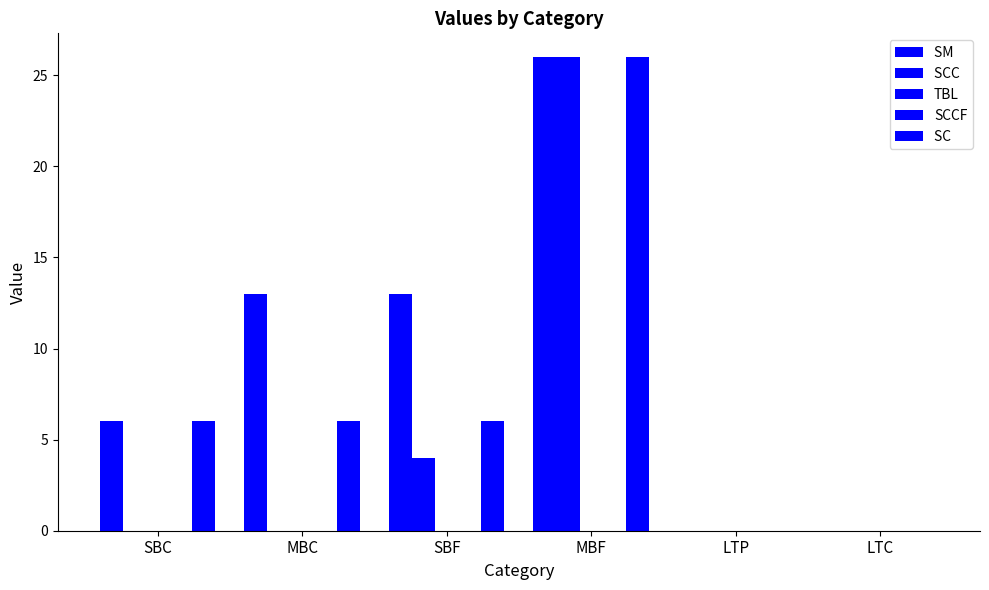

What is the spread (max minus min) of values at MBC?

13